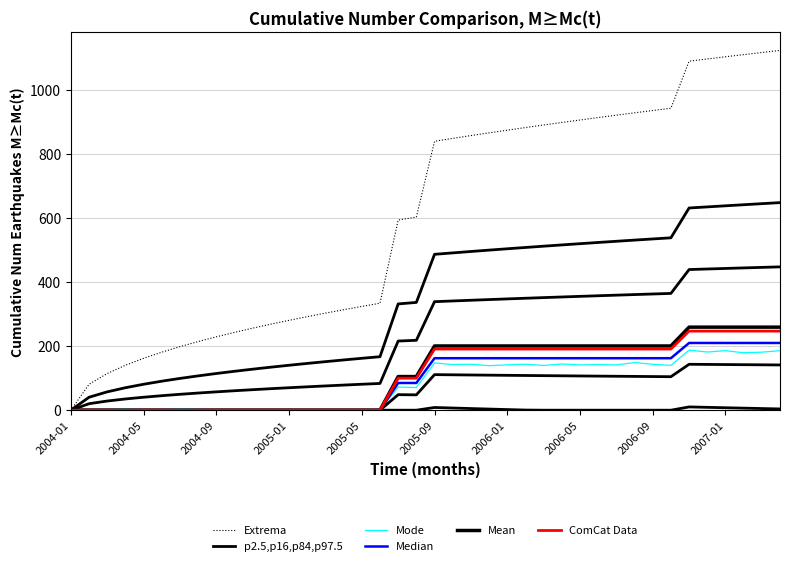

Is this an area chart (filled region under the line)?

No